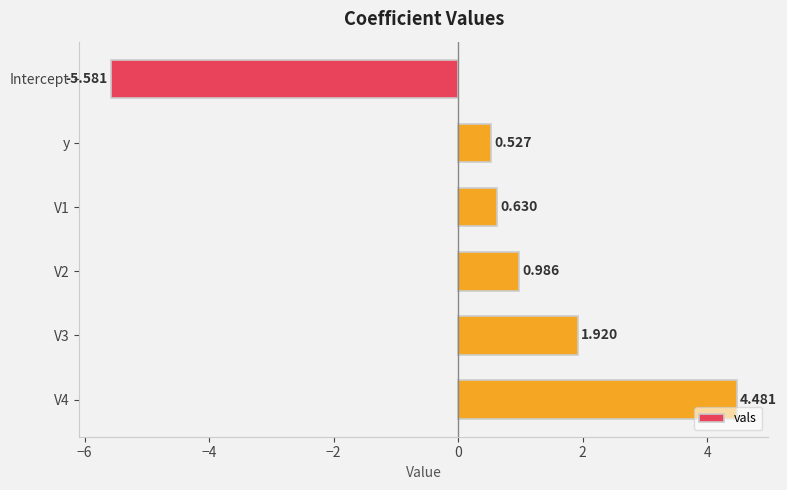

How many bars are there in total?

6